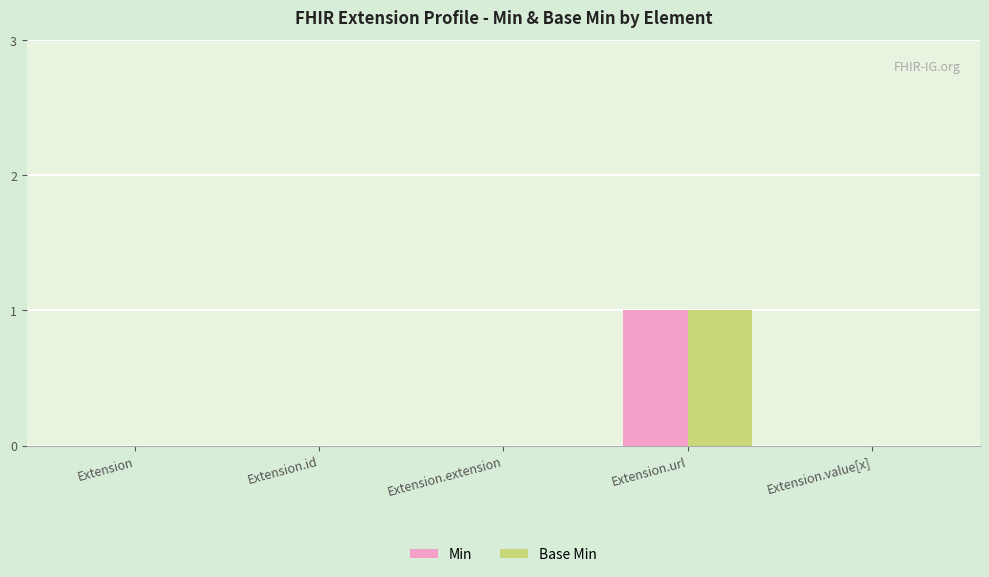

The value of Min at Extension.id is -1. True or false?

False